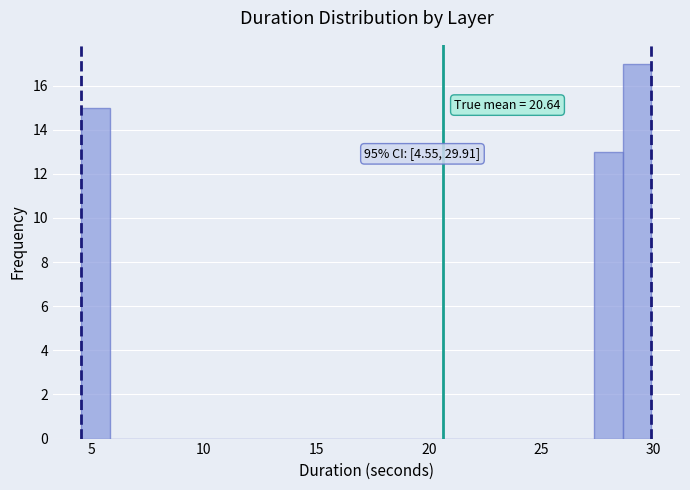

Around what value on the x-axis is the tallest bar? Give the approximate position of its centre, as read against the axis.

29.5